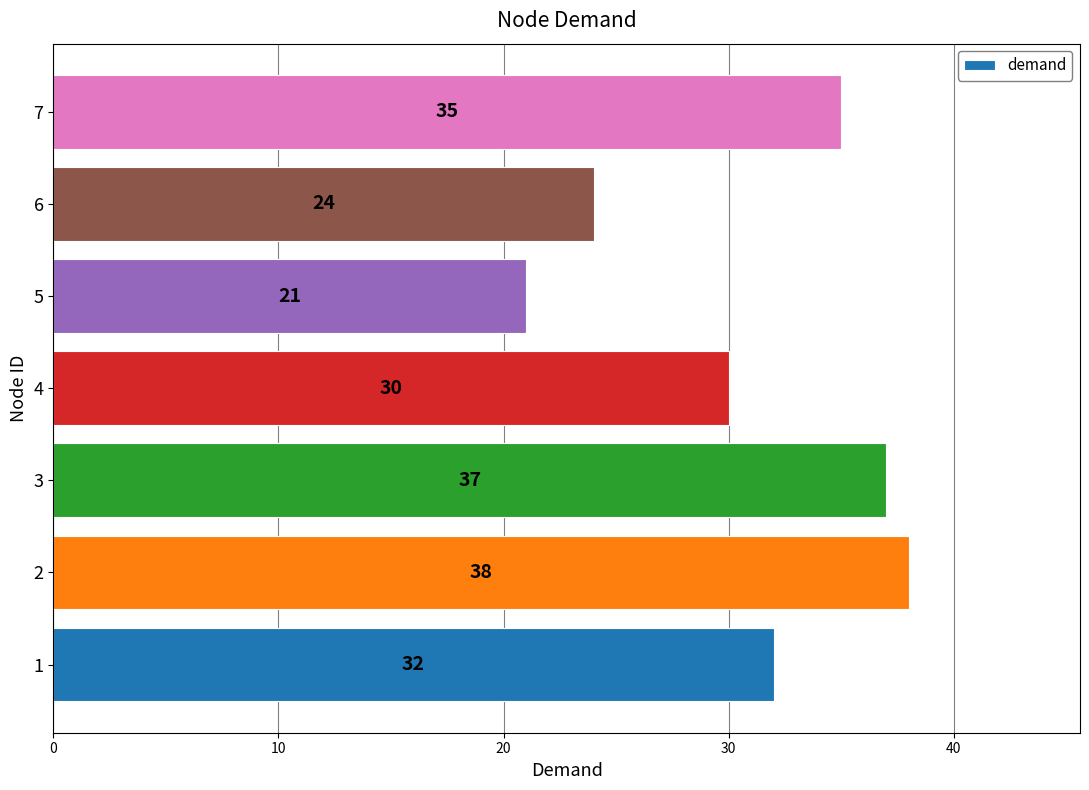

What is the sum of all values?

217